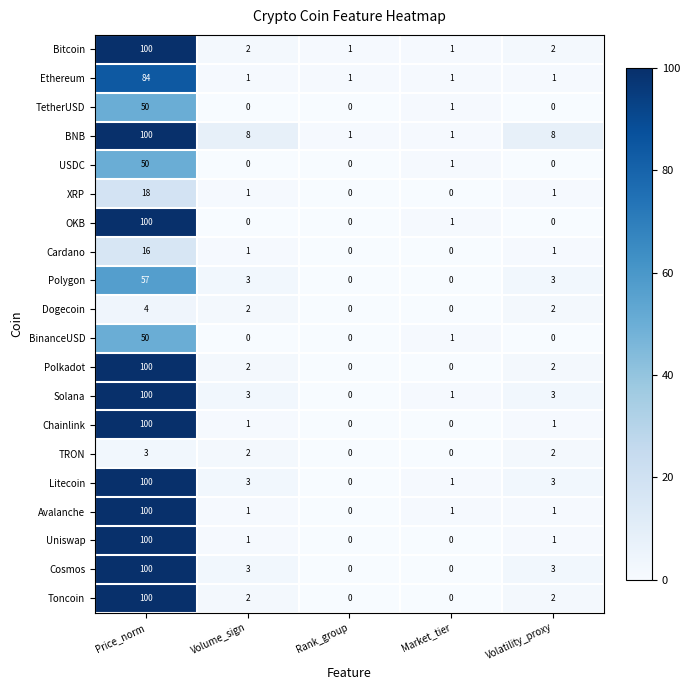

At how many categories does at least one series exceed 50?

1